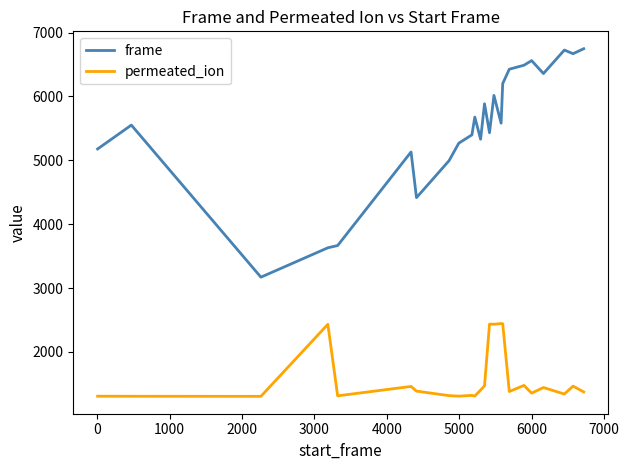

Is this an area chart (filled region under the line)?

No